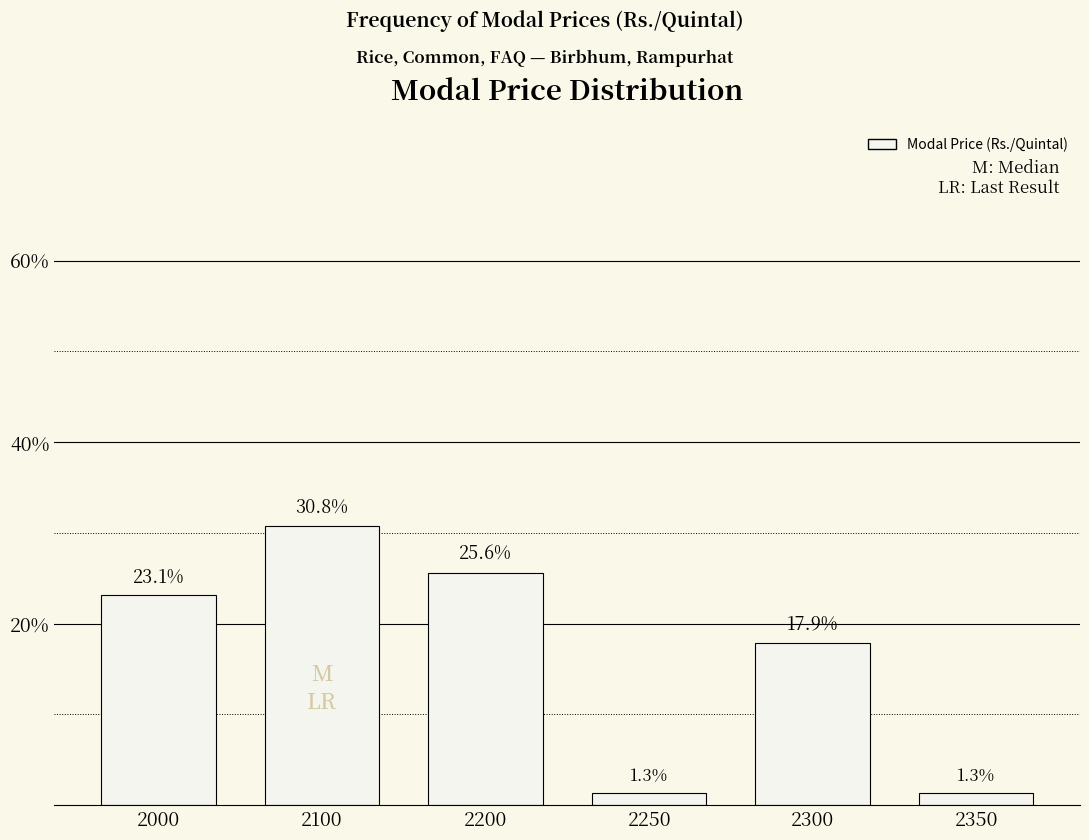

What is the sum of the values at 2300 and 2000?

41.0